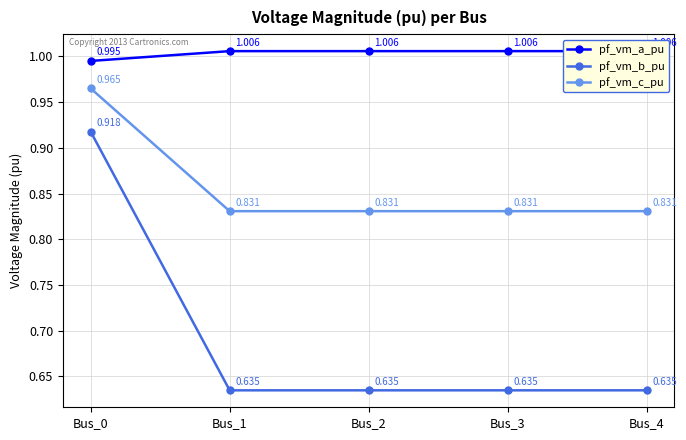

Which series has the largest range (max minus min)?

pf_vm_b_pu